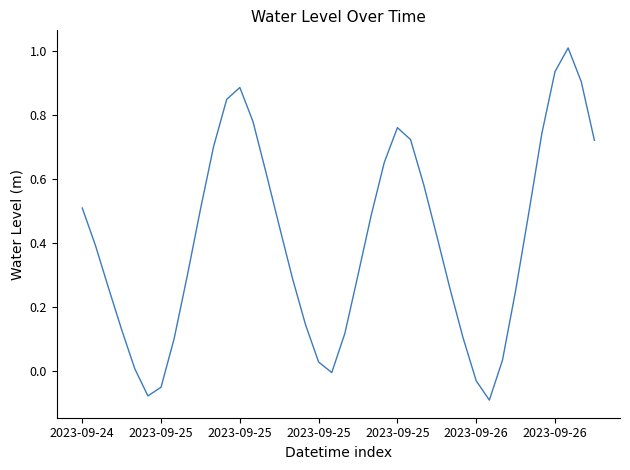

What is the maximum value shown in the chart?

1.0